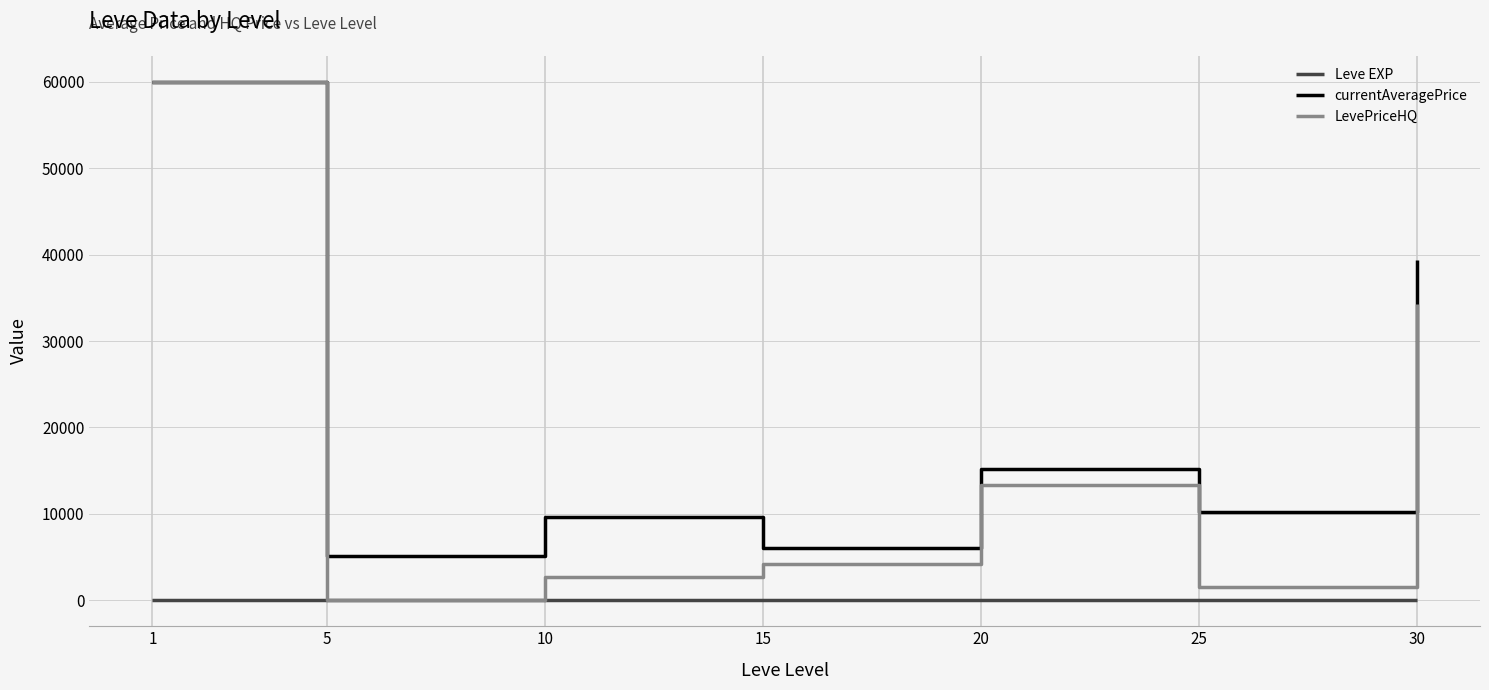

The value of currentAveragePrice at 5 is 5083.2. True or false?

True